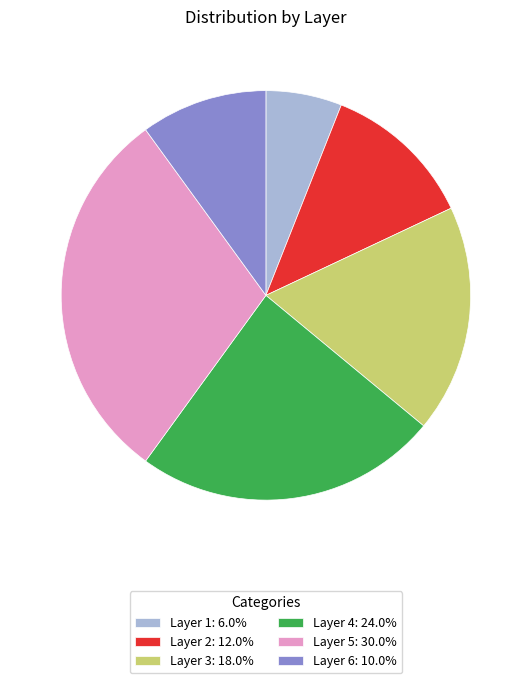

Count the number of slices in the pie.

6